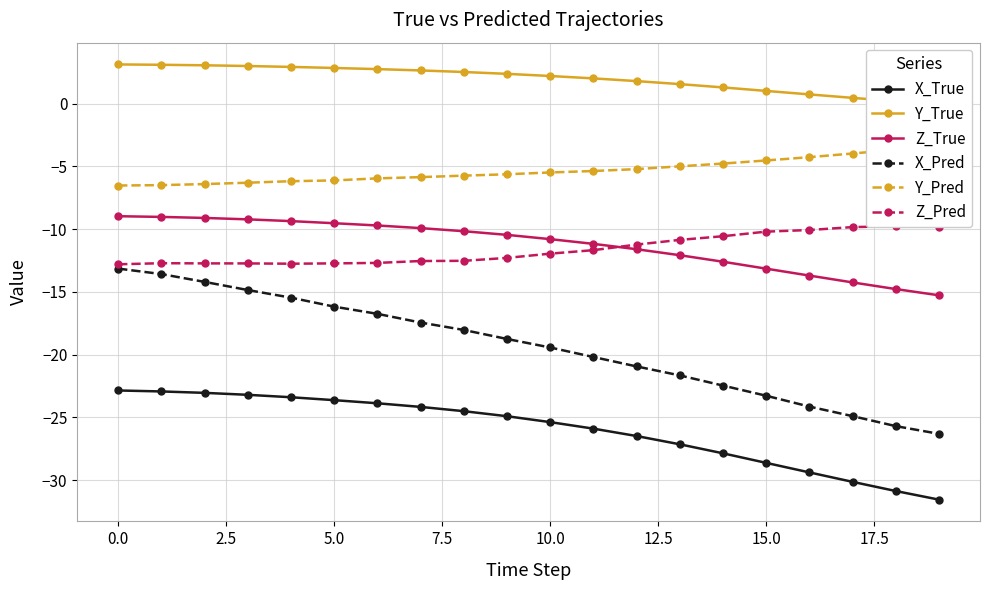

True or false: X_True and Z_True cross at least once.

False